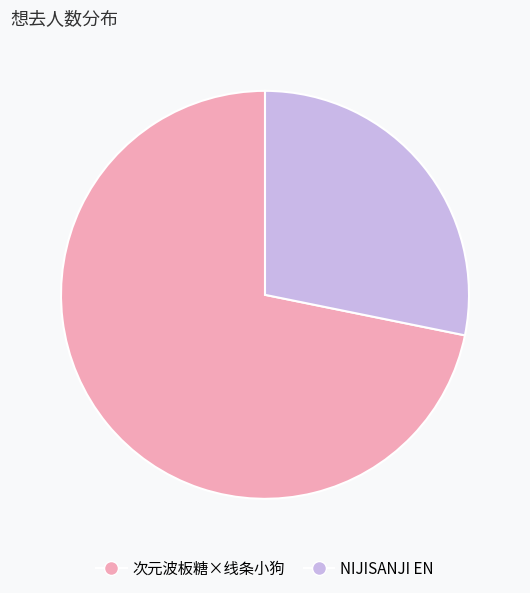

Do 次元波板糖×线条小狗 and NIJISANJI EN together represent more than half of the pie?

Yes